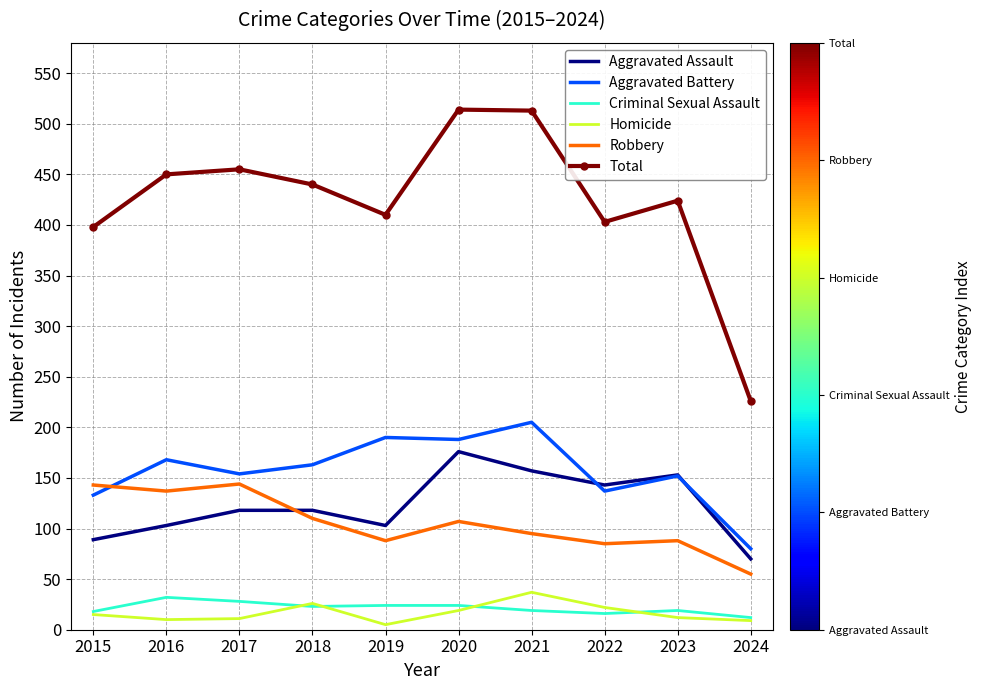

The value of Homicide at 2019 is 5. True or false?

True